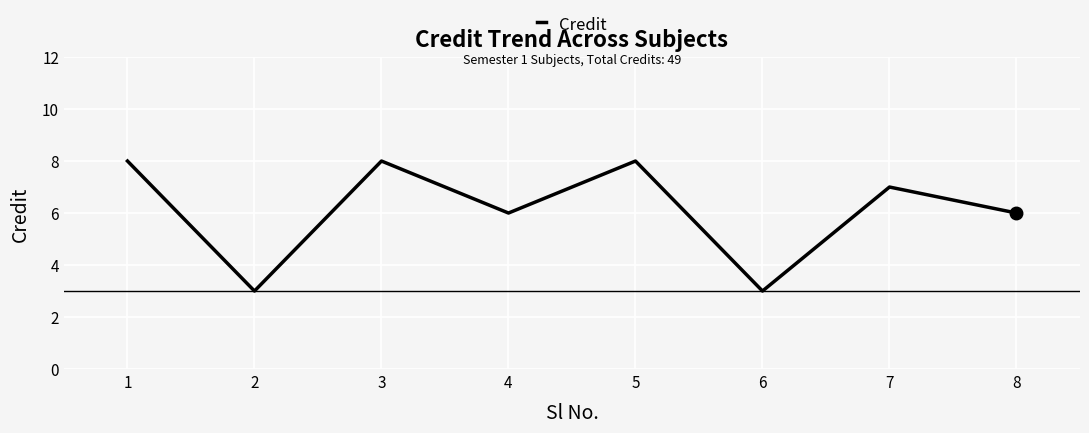

How many distinct data groups are displayed?

1